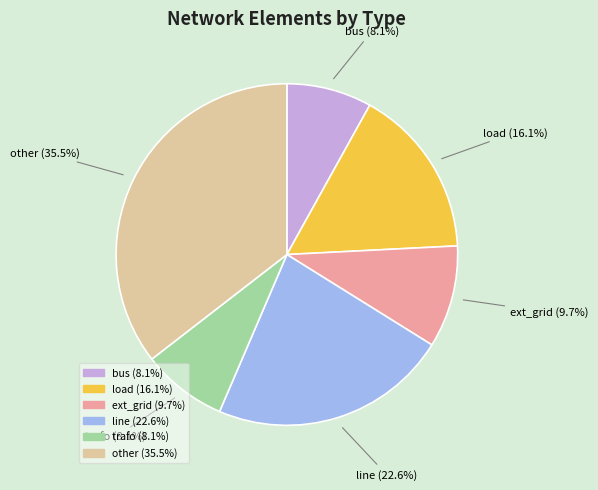

The ext_grid slice represents 10% of the pie. True or false?

True